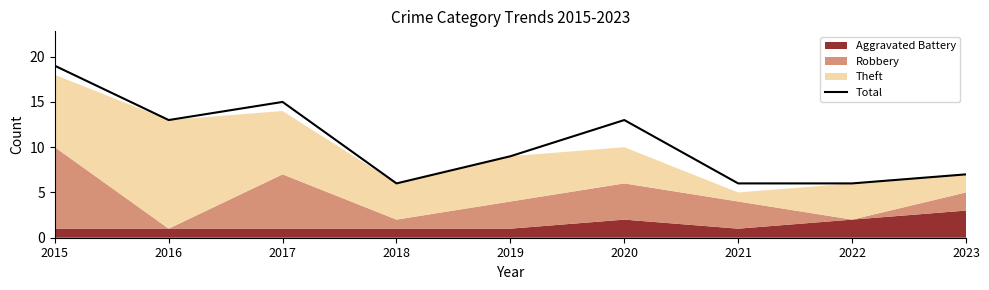

Is it true that the value at 2017 is 15?

True